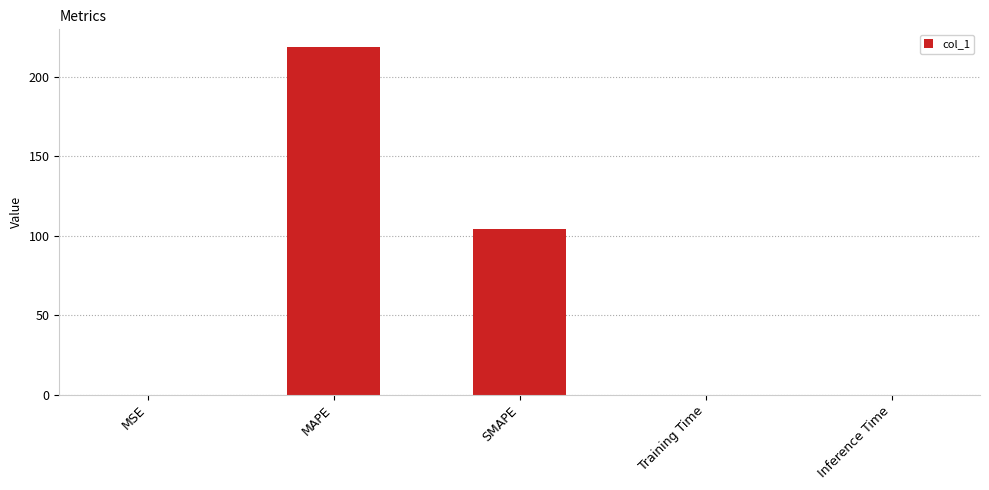

Read the value at SMAPE.

104.5